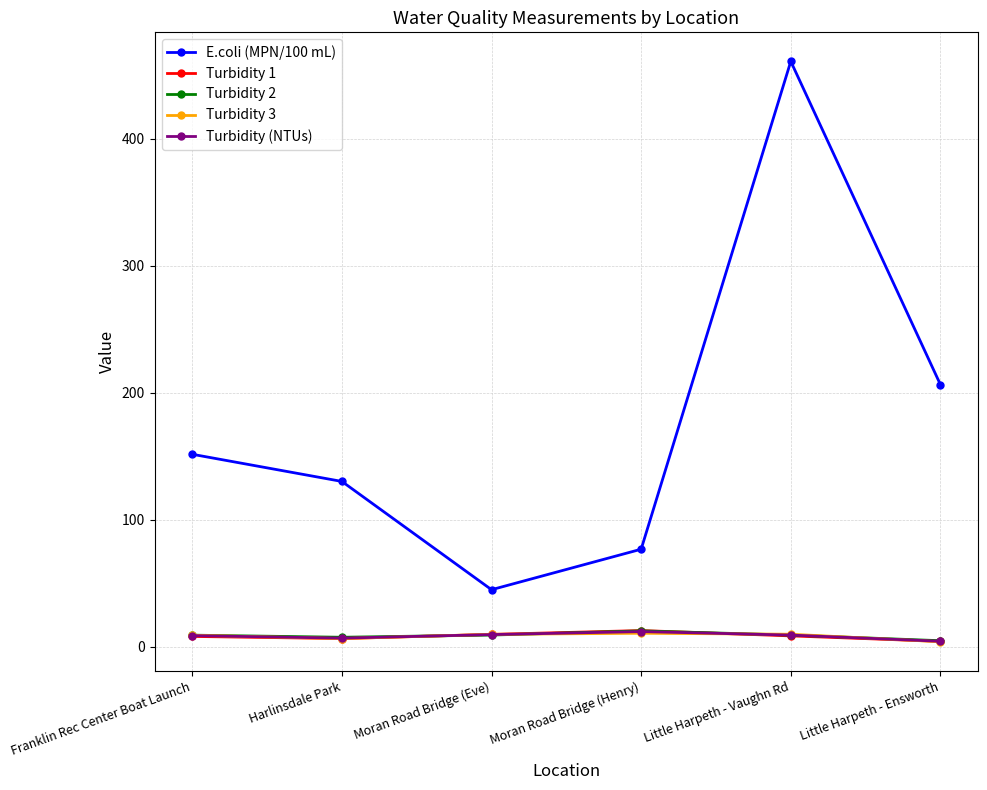

At how many categories does at least one series exceed 440?

1